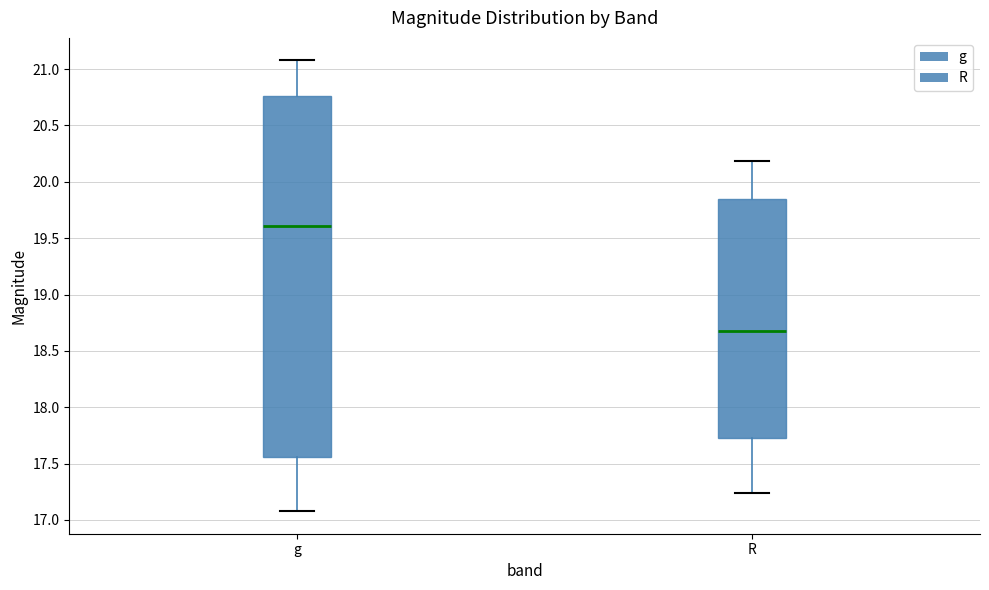

Which box is the tallest, from its lower edge to its upper edge?

g